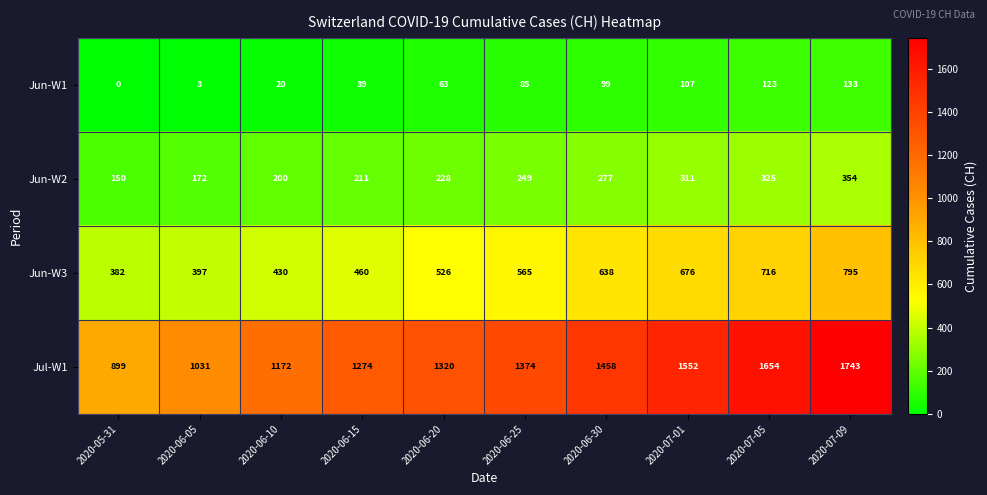

At how many categories does at least one series exceed 1124?

8